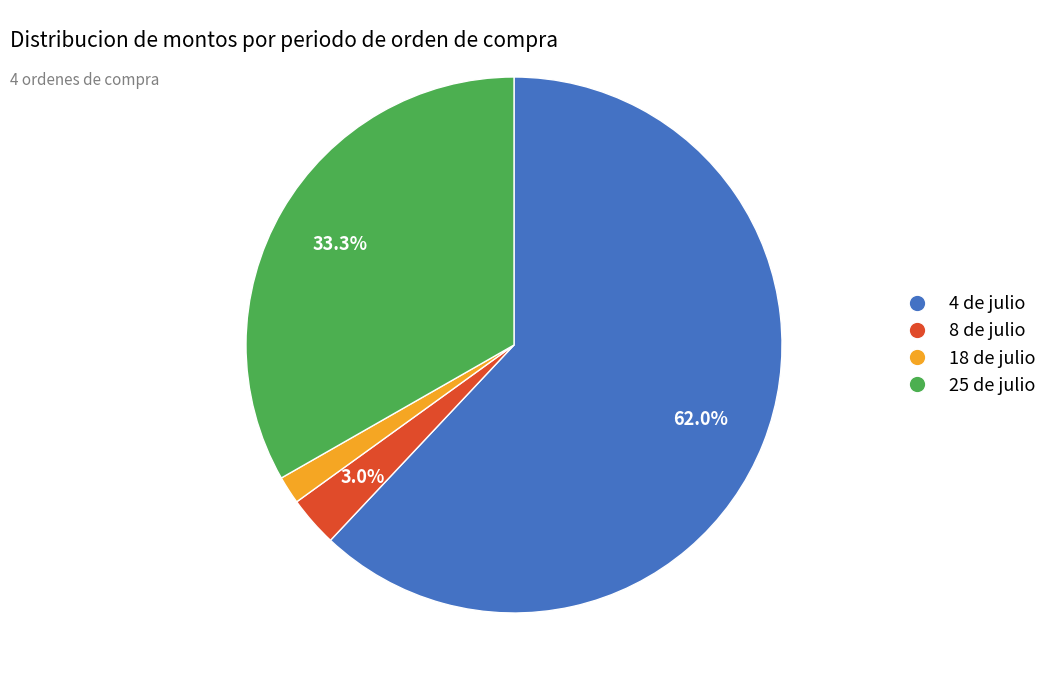

To the nearest percent, what percentage of the pie is 25 de julio?

33%